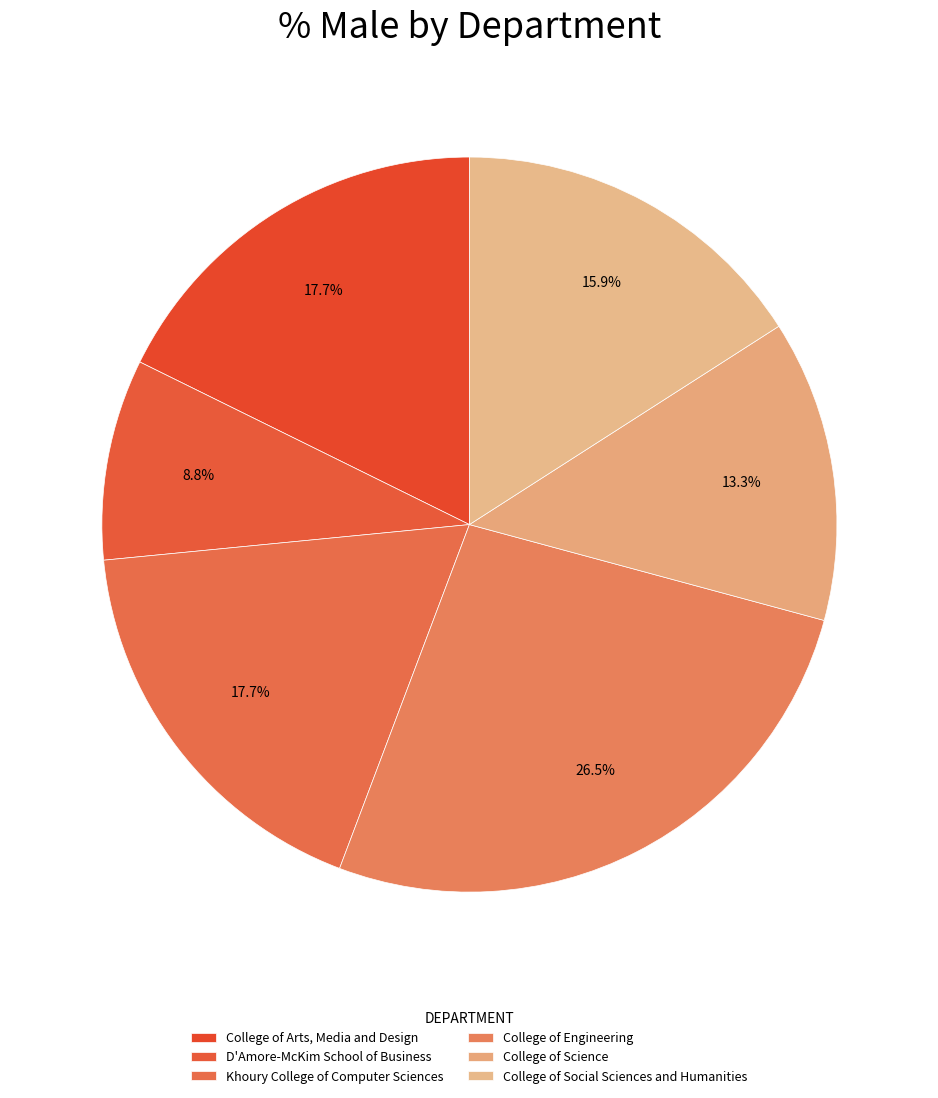

How many segments does this pie chart have?

6